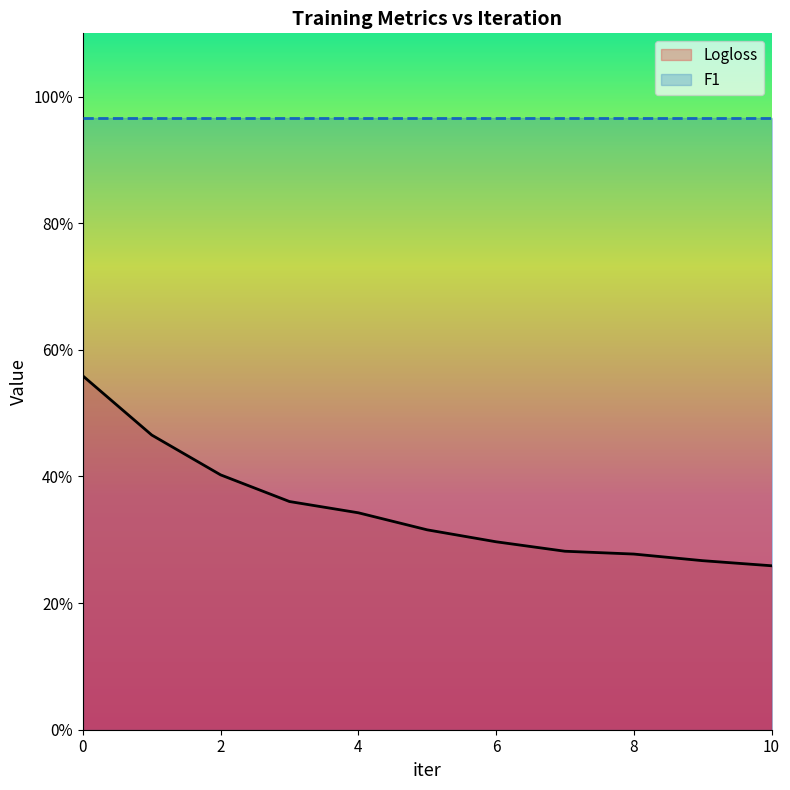

What is the highest value of the Logloss series?

0.6